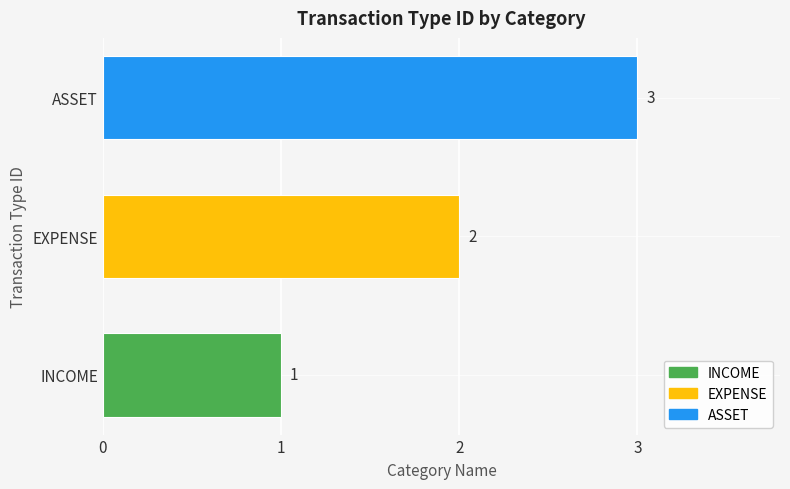

What is the maximum value shown in the chart?

3